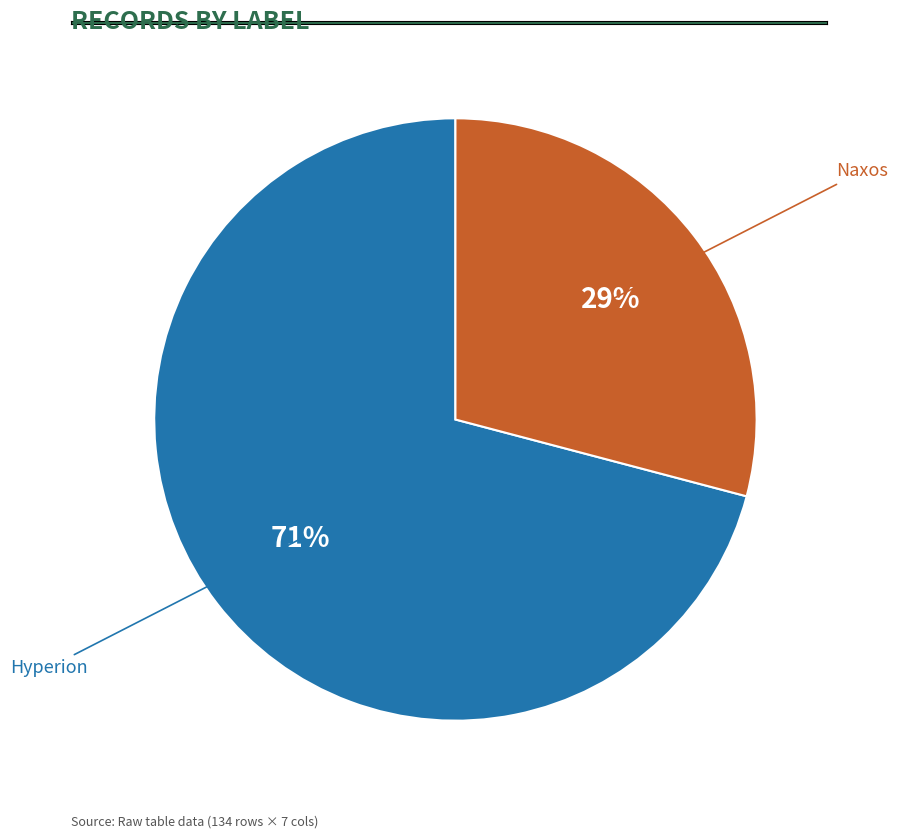

To the nearest percent, what is the difference between the largest and smallest slice percentages?

42%